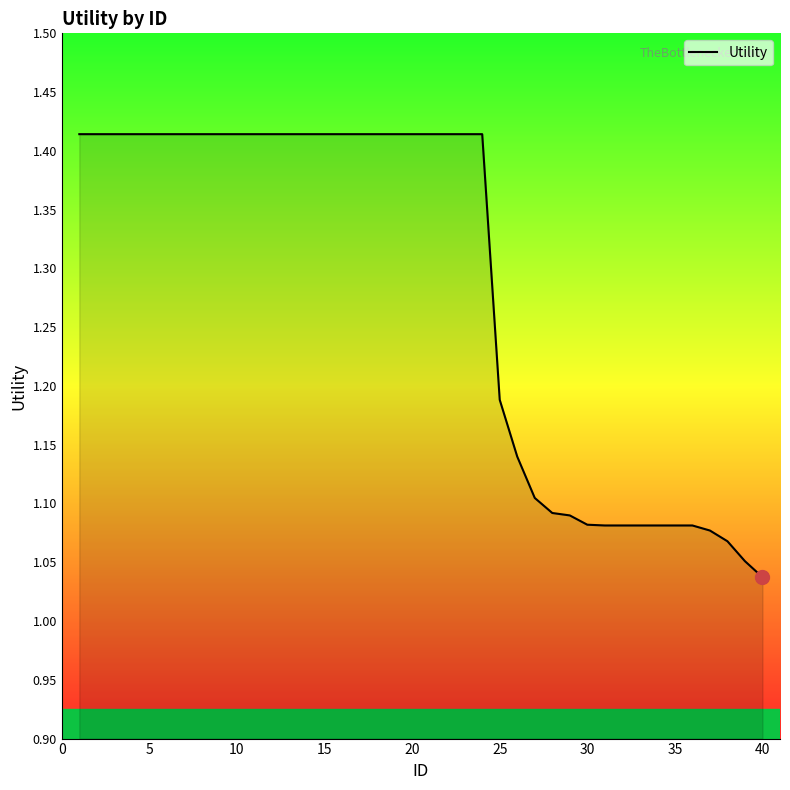

What is the difference between the maximum and minimum values?

0.4